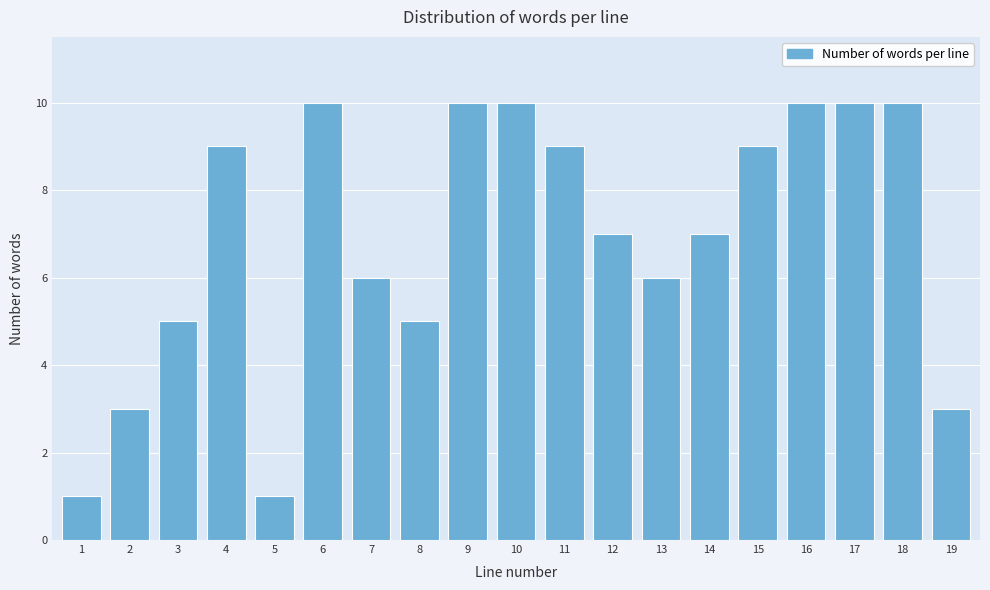

Reading left to right, extract all data points from this chart.

1=1	2=3	3=5	4=9	5=1	6=10	7=6	8=5	9=10	10=10	11=9	12=7	13=6	14=7	15=9	16=10	17=10	18=10	19=3